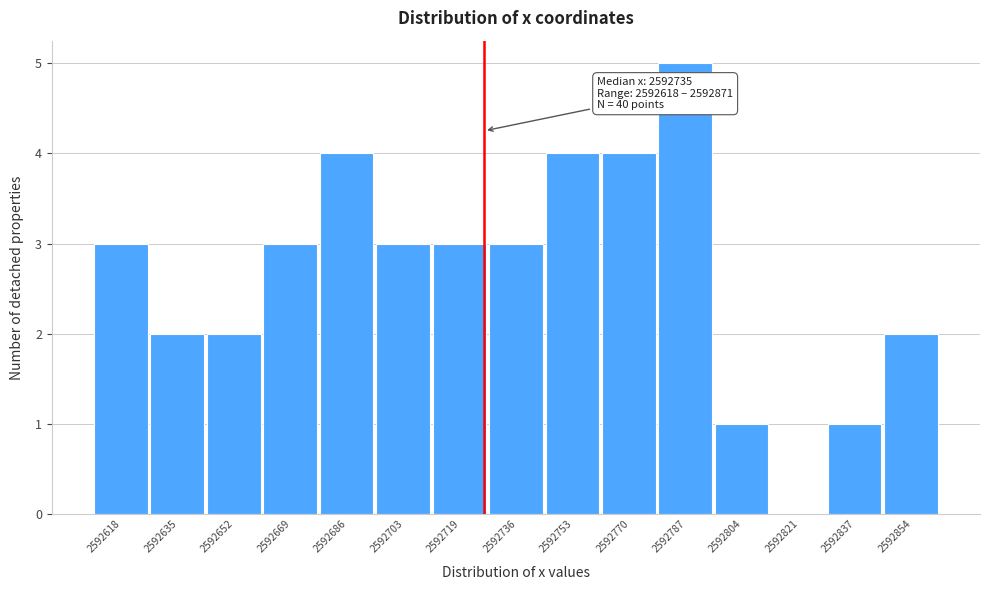

Reading left to right, transcribe all the data shown in this chart.

2592618=3	2592635=2	2592652=2	2592669=3	2592686=4	2592703=3	2592719=3	2592736=3	2592753=4	2592770=4	2592787=5	2592804=1	2592821=0	2592837=1	2592854=2